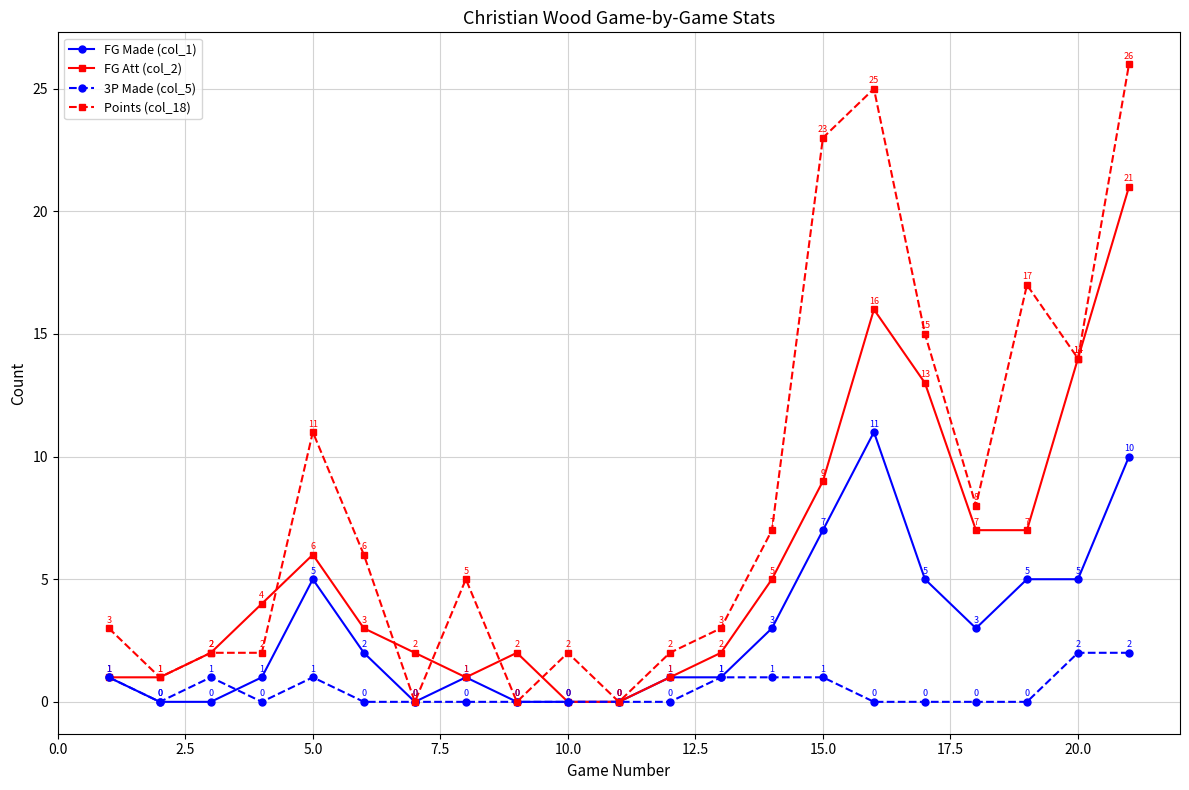

What is the value of the FG Att (col_2) point at the 20th from the left?

14